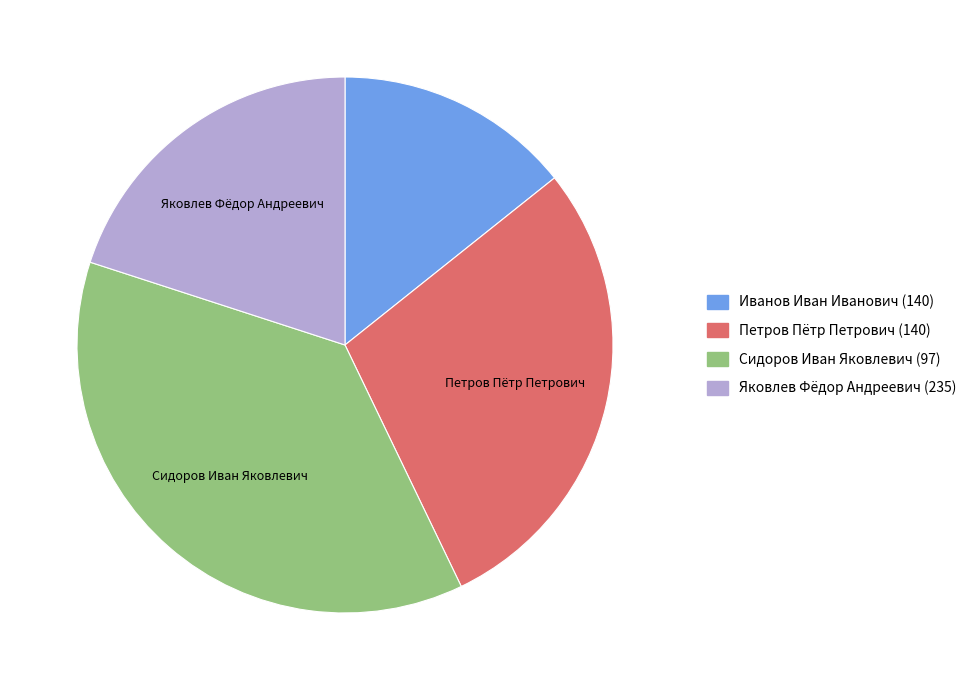

Rank the categories by value from highest to lowest.

Сидоров Иван Яковлевич (97), Петров Пётр Петрович (140), Яковлев Фёдор Андреевич (235), Иванов Иван Иванович (140)